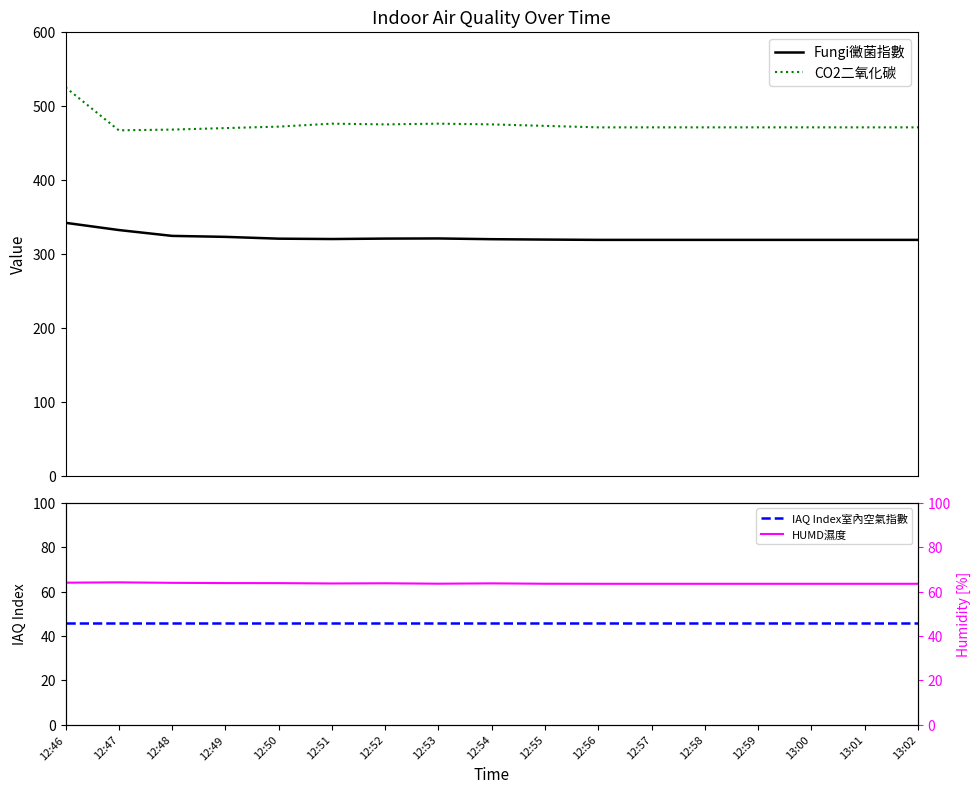

What is the value of the CO2二氧化碳 point at the 16th from the left?

471.0